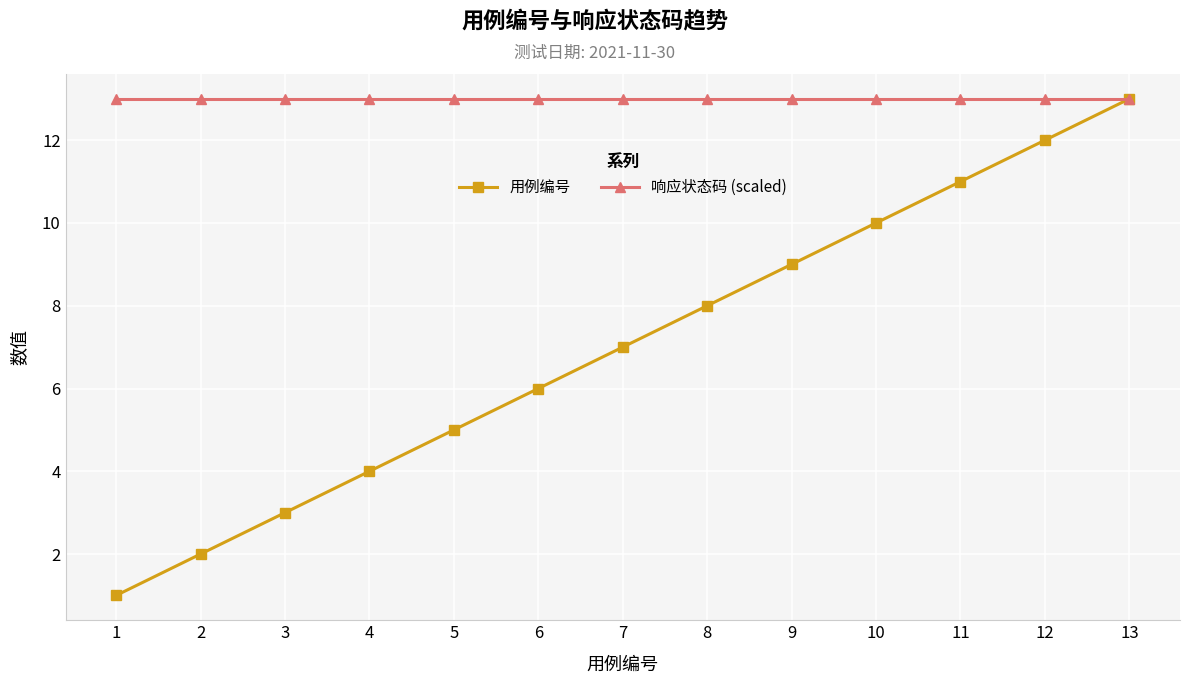

What is the sum of all 响应状态码 (scaled) values?

169